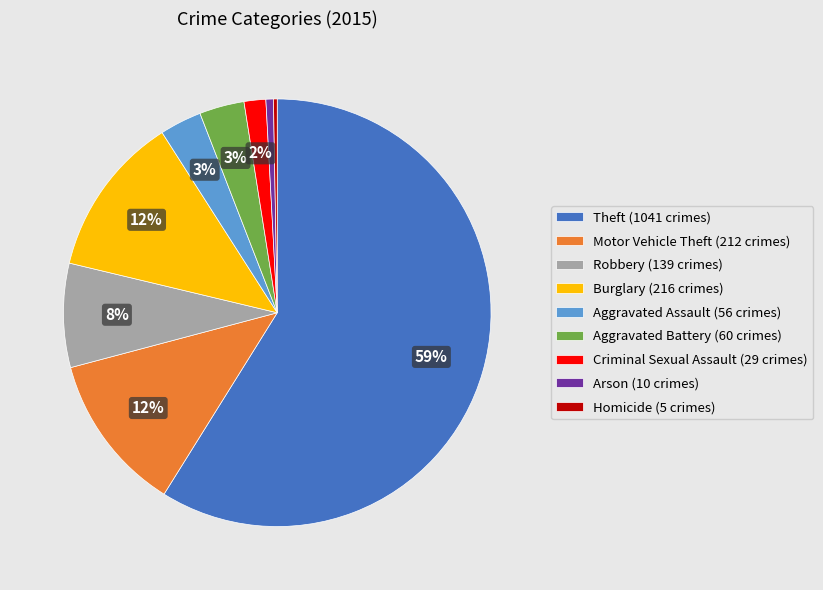

The Burglary slice represents 12% of the pie. True or false?

True